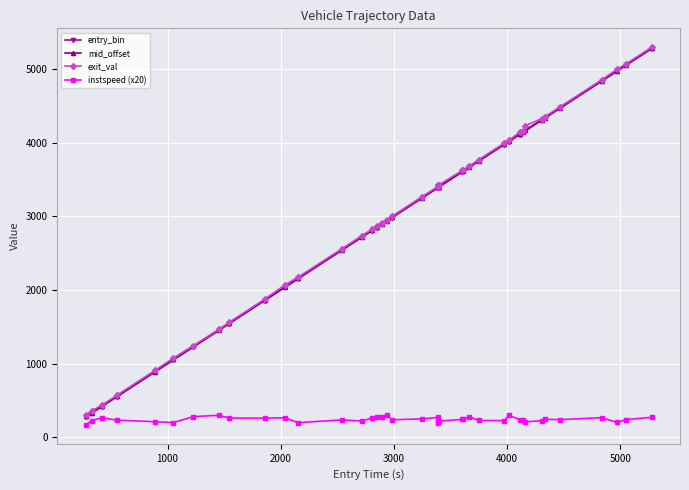

What is the value of the exit_val point at the 11th from the left?

2073.3